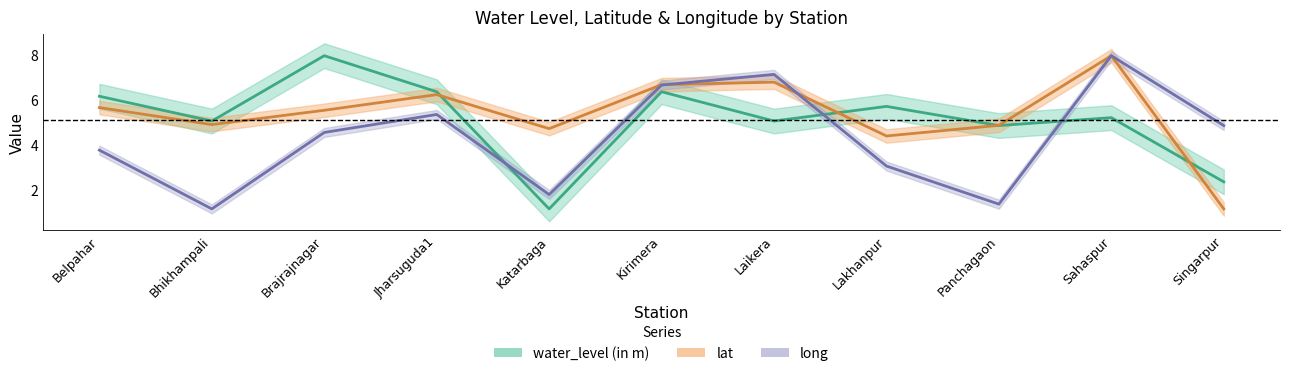

In water_level (in m), how many points are lower than both neighbors (excluding endpoints)?

4